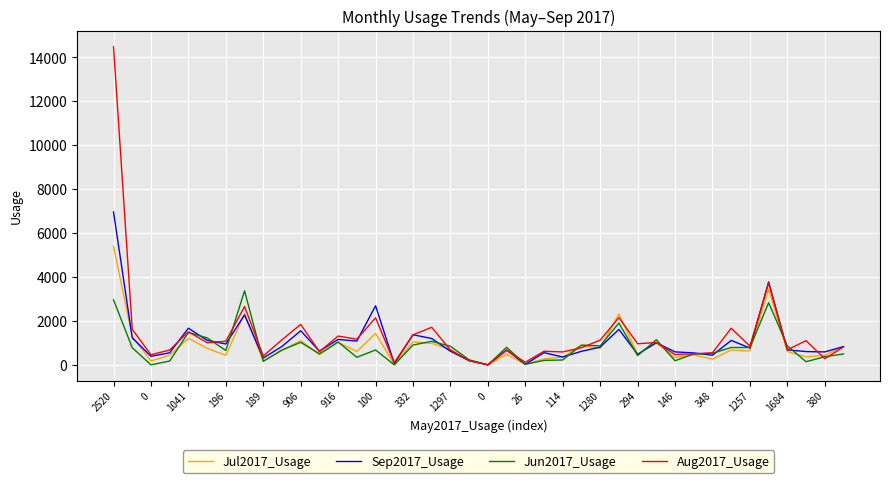

What is the maximum value shown in the chart?

14480